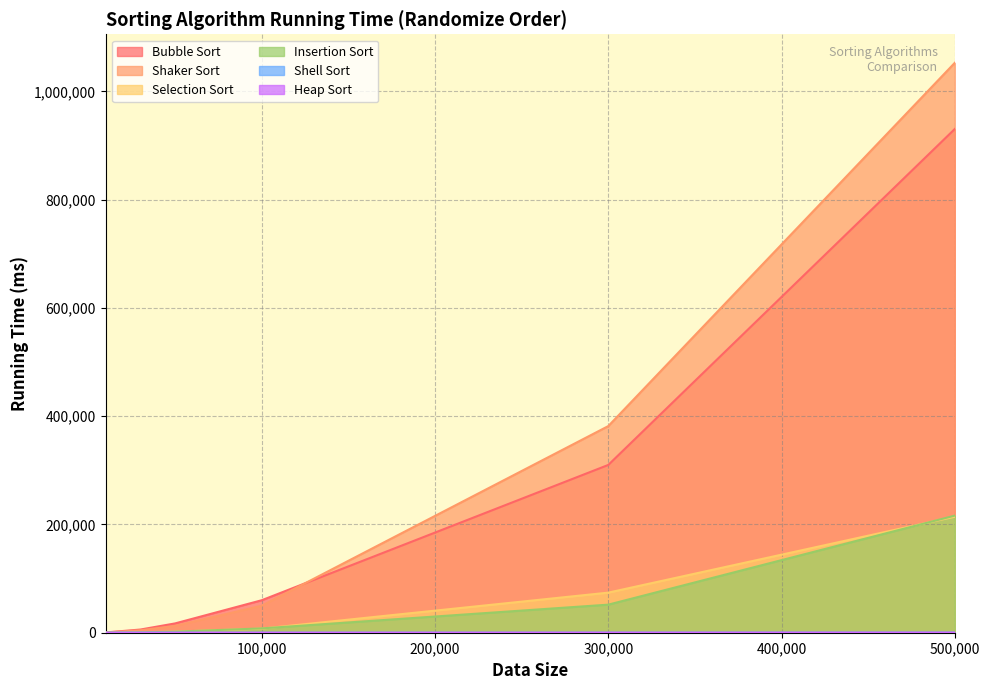

What is the maximum value for Insertion Sort?

216302